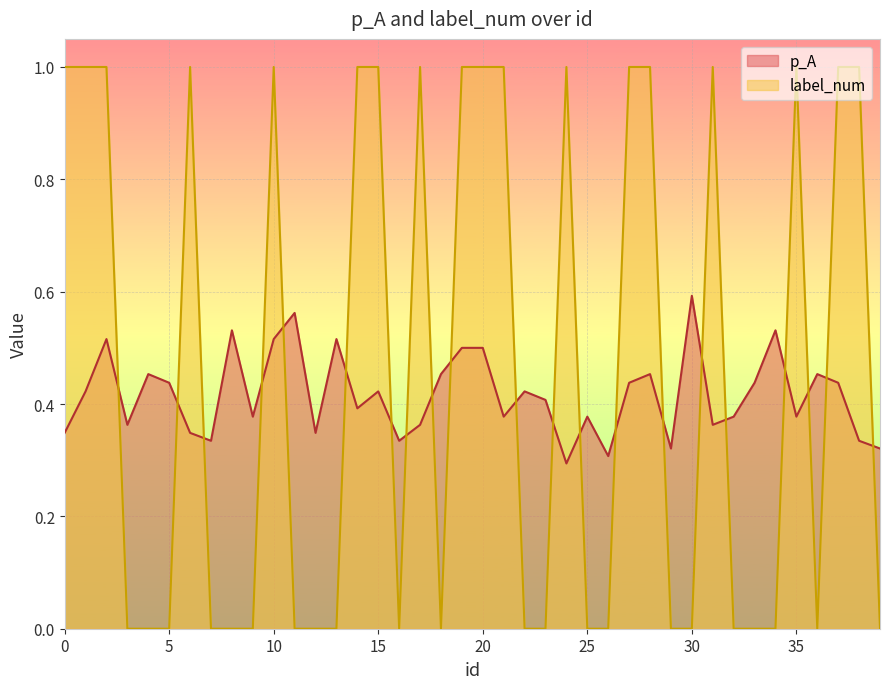

Rank the series by their maximum value, from highest to lowest.

label_num, p_A